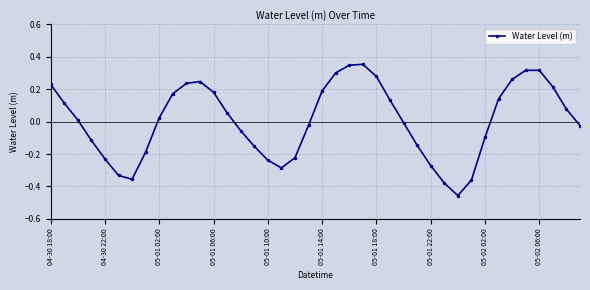

What is the difference between the maximum and minimum values?

0.8